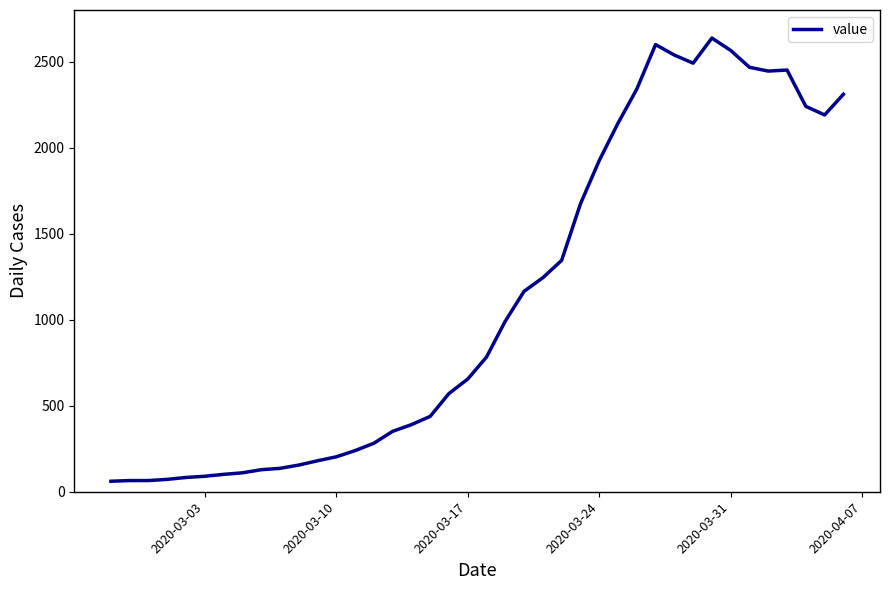

Does the chart display data point markers on the line(s)?

No